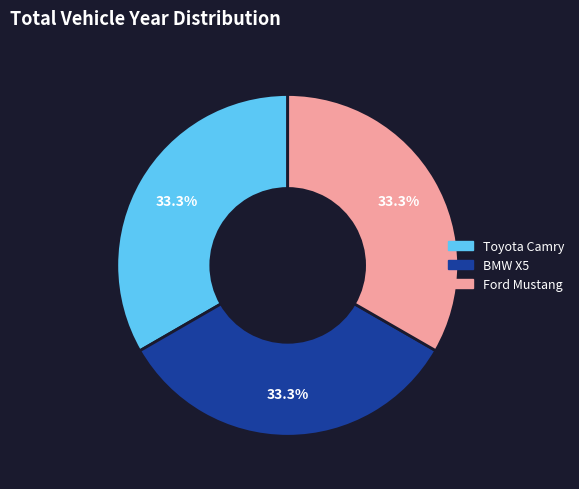

What percentage is NOT represented by Toyota Camry?

66.7%